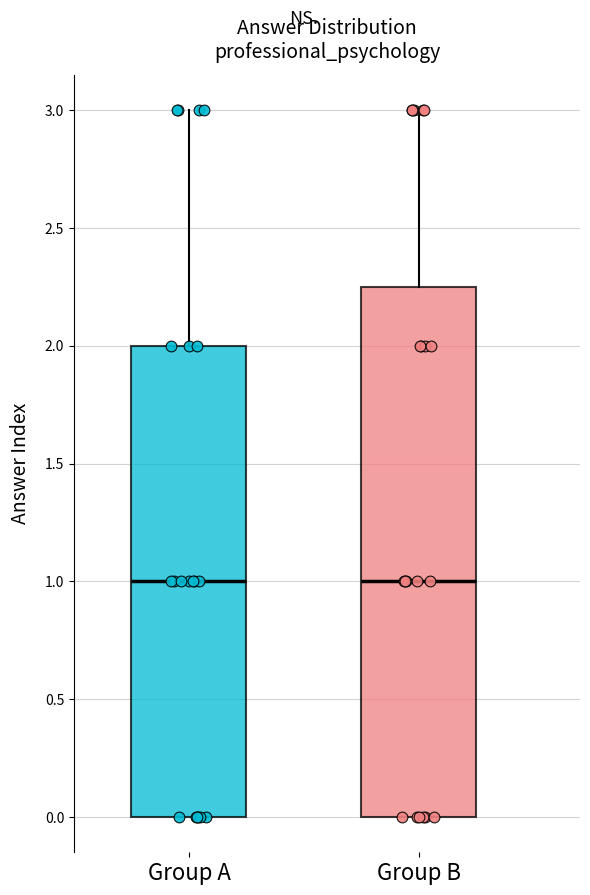

Reading left to right, transcribe this box plot: for each box, give where its median line is, the range the box spans, and where its two whiskers end, as read against the y-axis. The values are not printed on the chart, so give them approximately, as read against the axis.

Group A: median 1.00, box 0.00 to 2.00, whiskers 0.00 to 3.00
Group B: median 1.00, box 0.00 to 2.25, whiskers 0.00 to 3.00